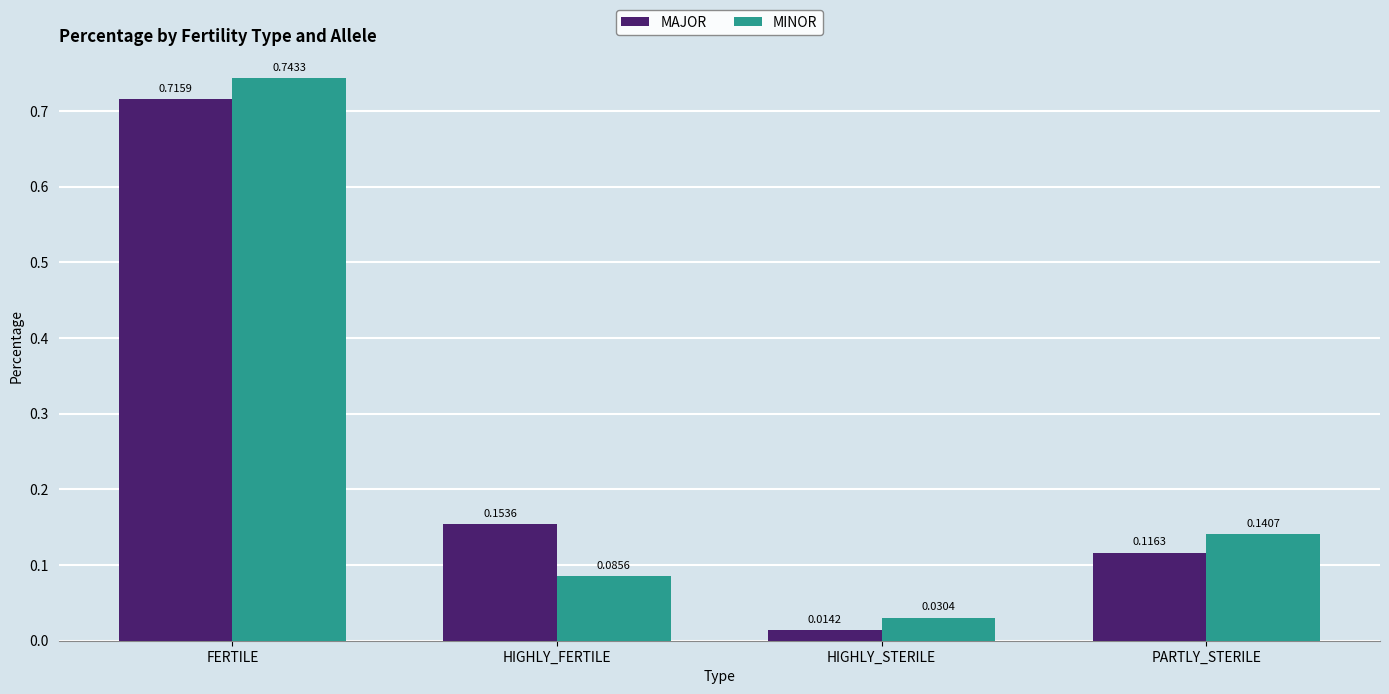

Which category has the highest value across all series?

FERTILE